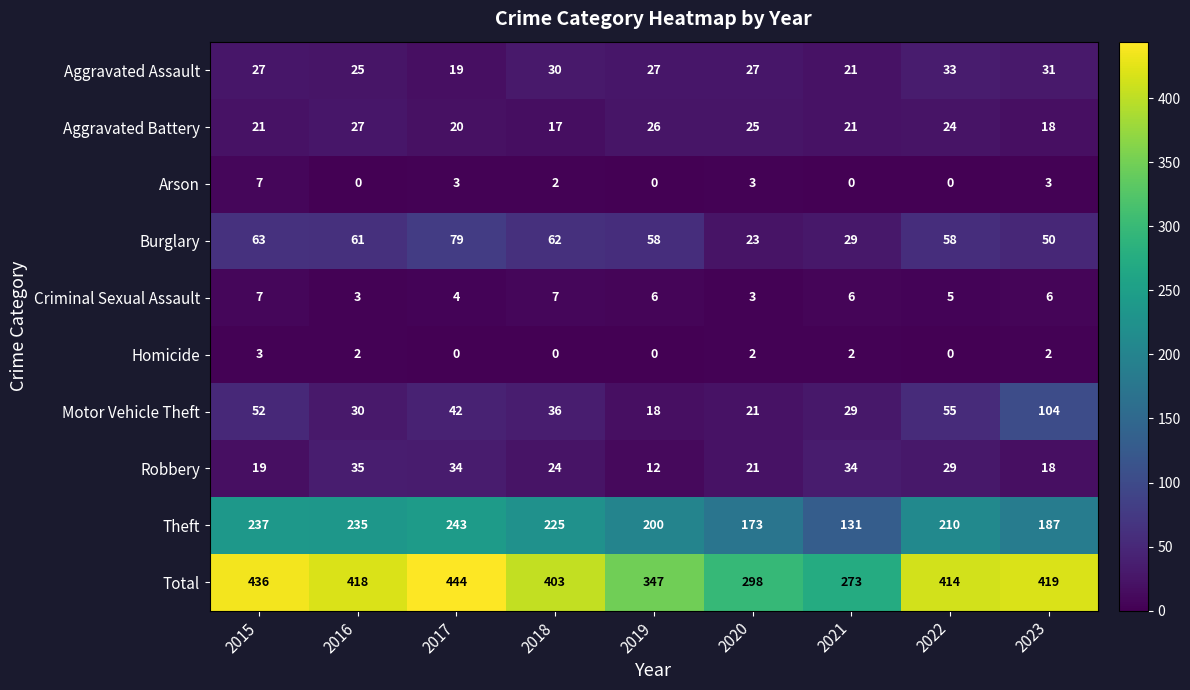

What is the maximum value for Aggravated Assault?

33